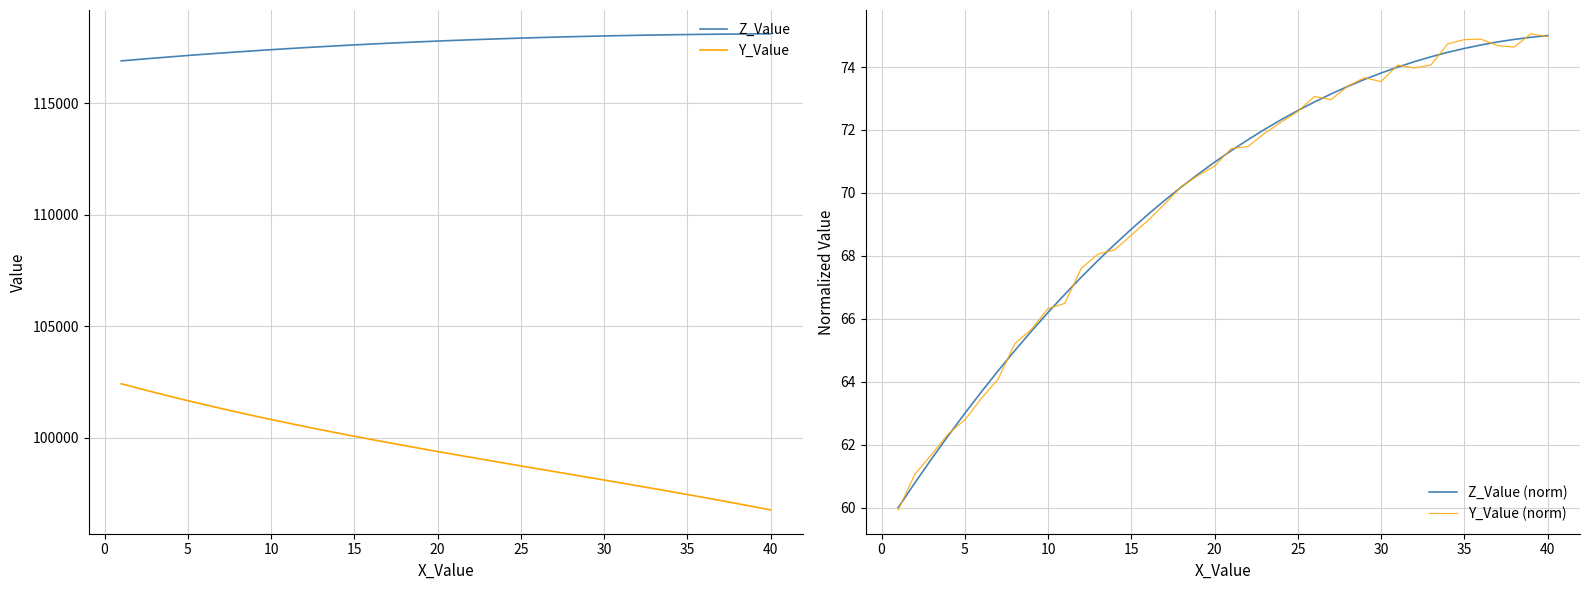

At how many categories does at least one series exceed 61815?

40